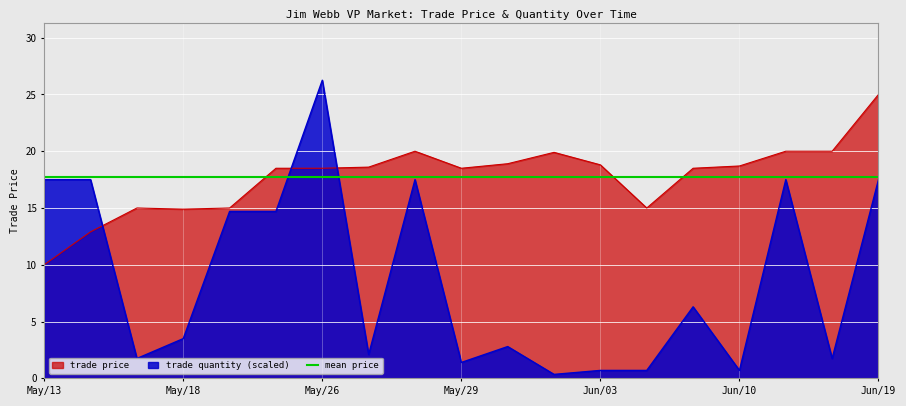

The trade price series shows 18.5 at May/23. True or false?

True